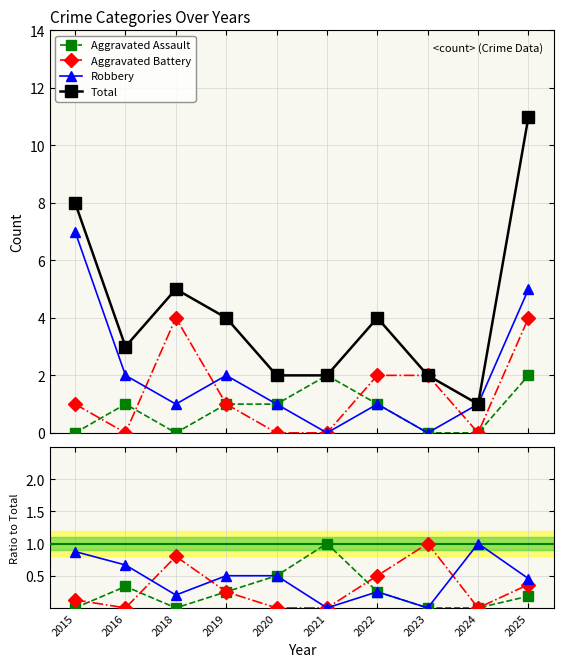

How many Aggravated Battery values are between 0 and 1?

10